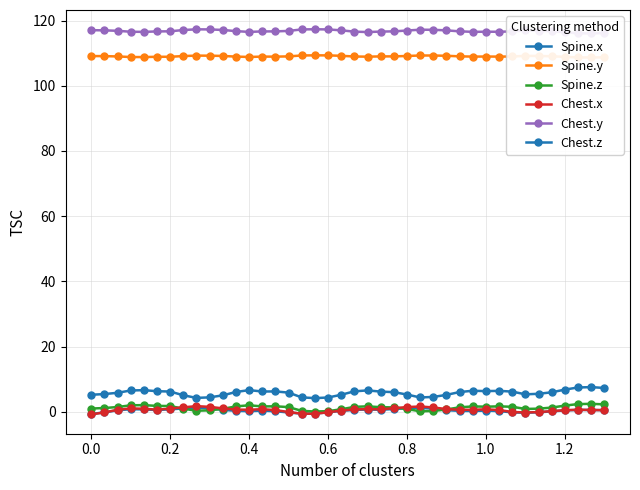

What are all the series names shown in the legend?

Spine.x, Spine.y, Spine.z, Chest.x, Chest.y, Chest.z